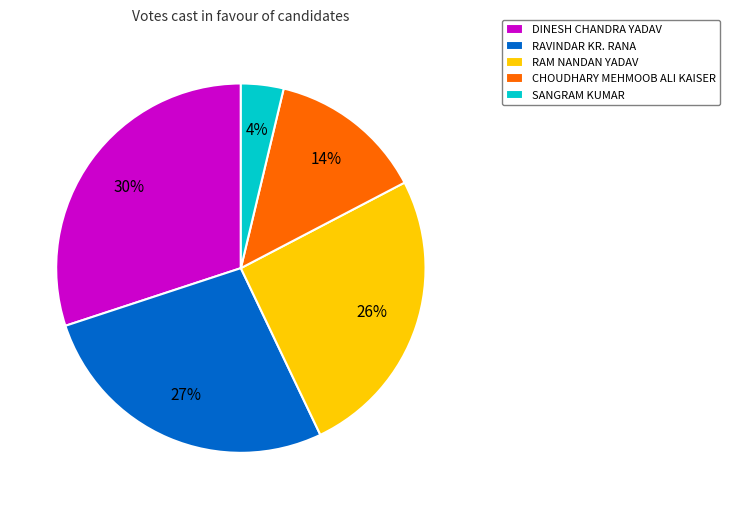

To the nearest percent, what is the average slice percentage?

20%